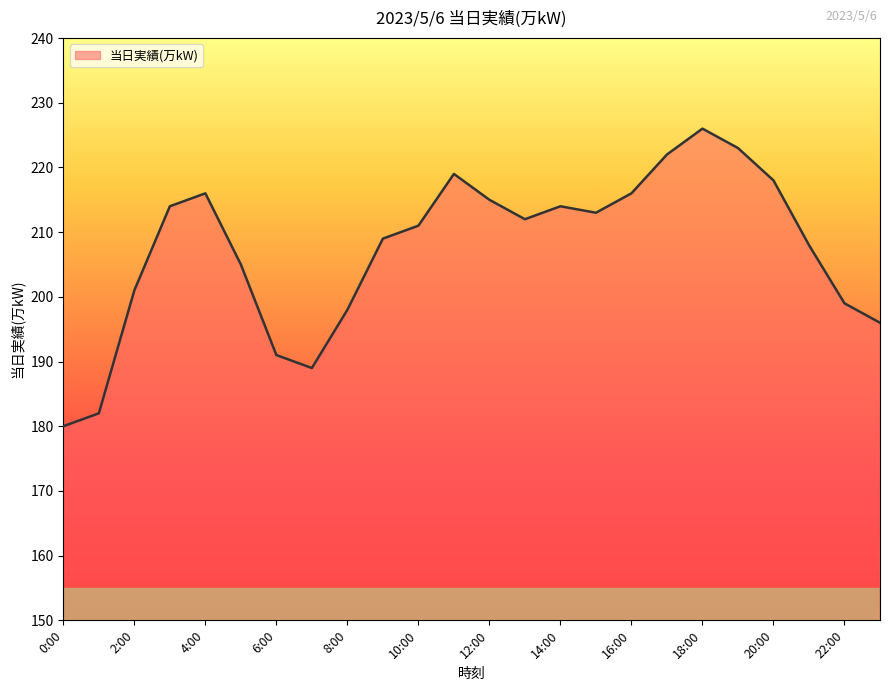

True or false: there are more than 2 points higher than both neighbors.

True